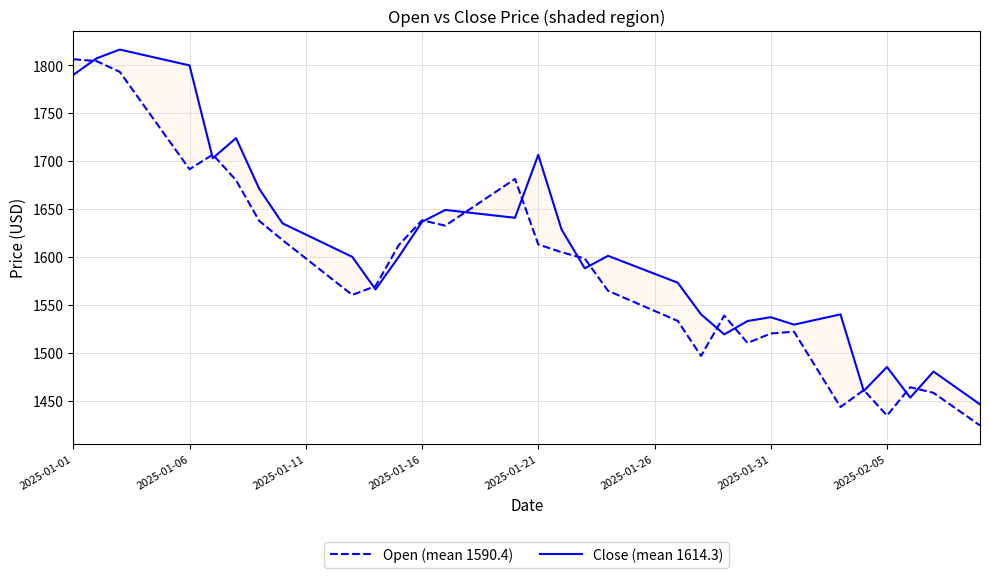

Is it true that Open (mean 1590.4) equals 698.8 at 38?

False